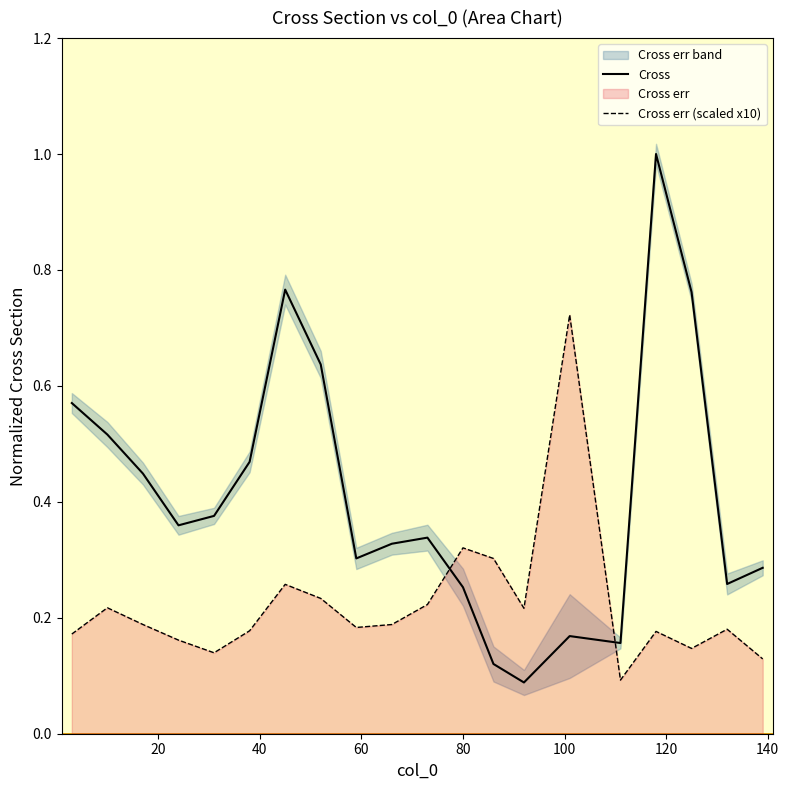

What is the difference between the second highest and minimum values in the Cross err (scaled x10) series?

0.2